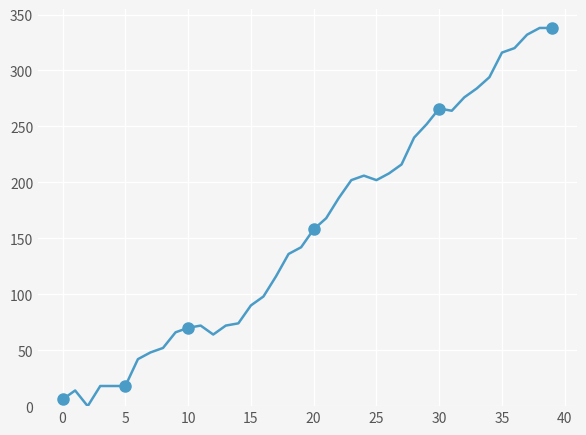

At which label is the value closest to 169?

21